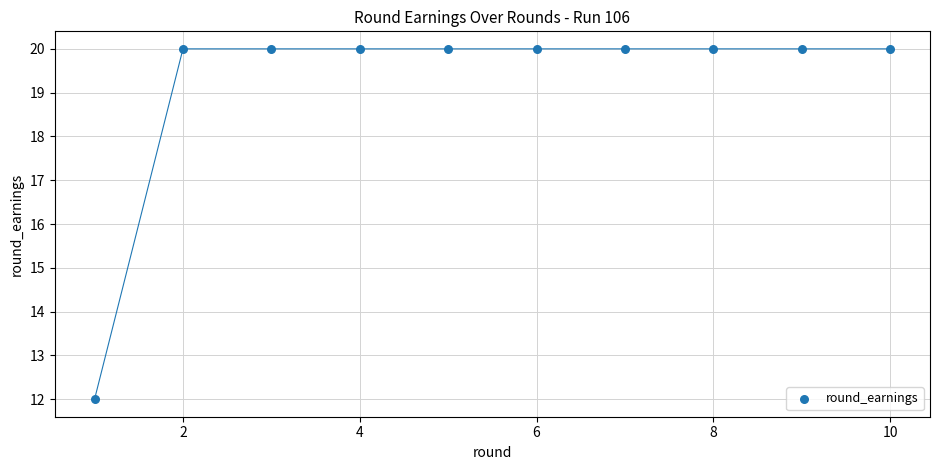

What is the average X value?

6